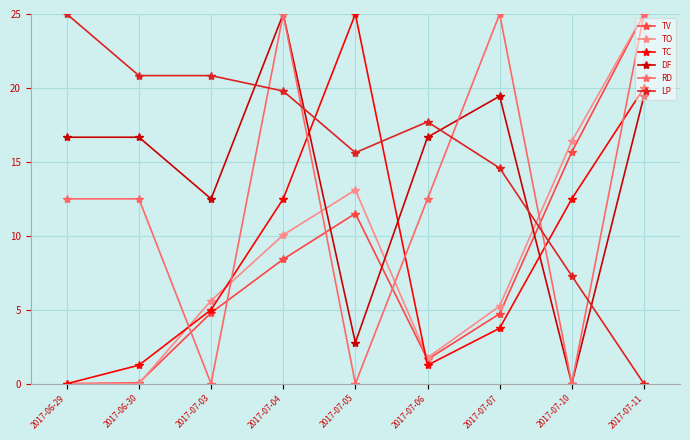

At which category does TV reach its first local peak?

2017-07-05